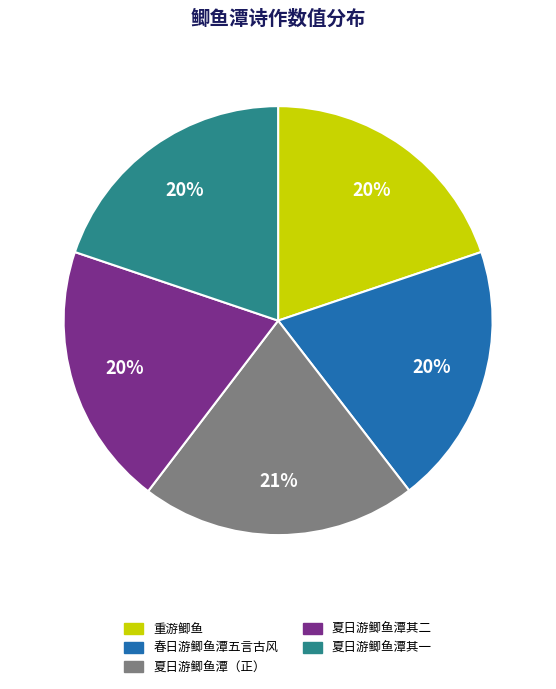

To the nearest percent, what is the average slice percentage?

20%